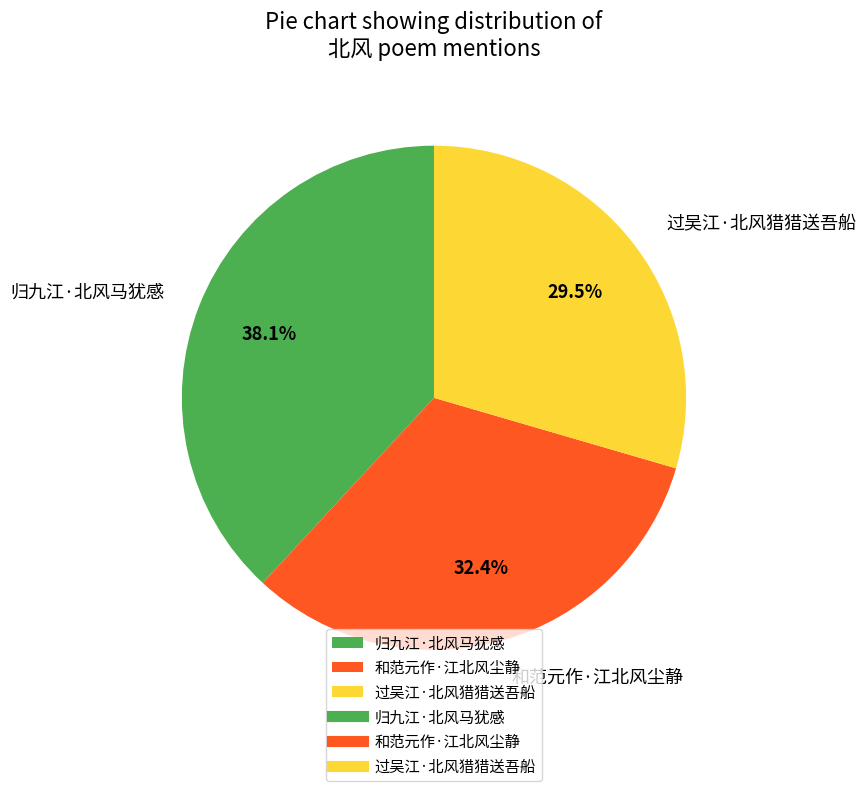

Does 过吴江·北风猎猎送吾船 represent more than half of the total?

No